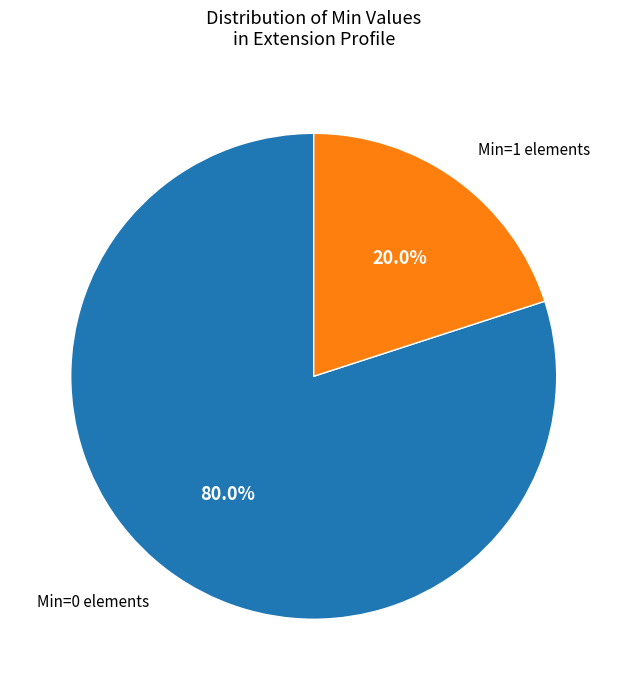

Does any single category account for the majority?

Yes